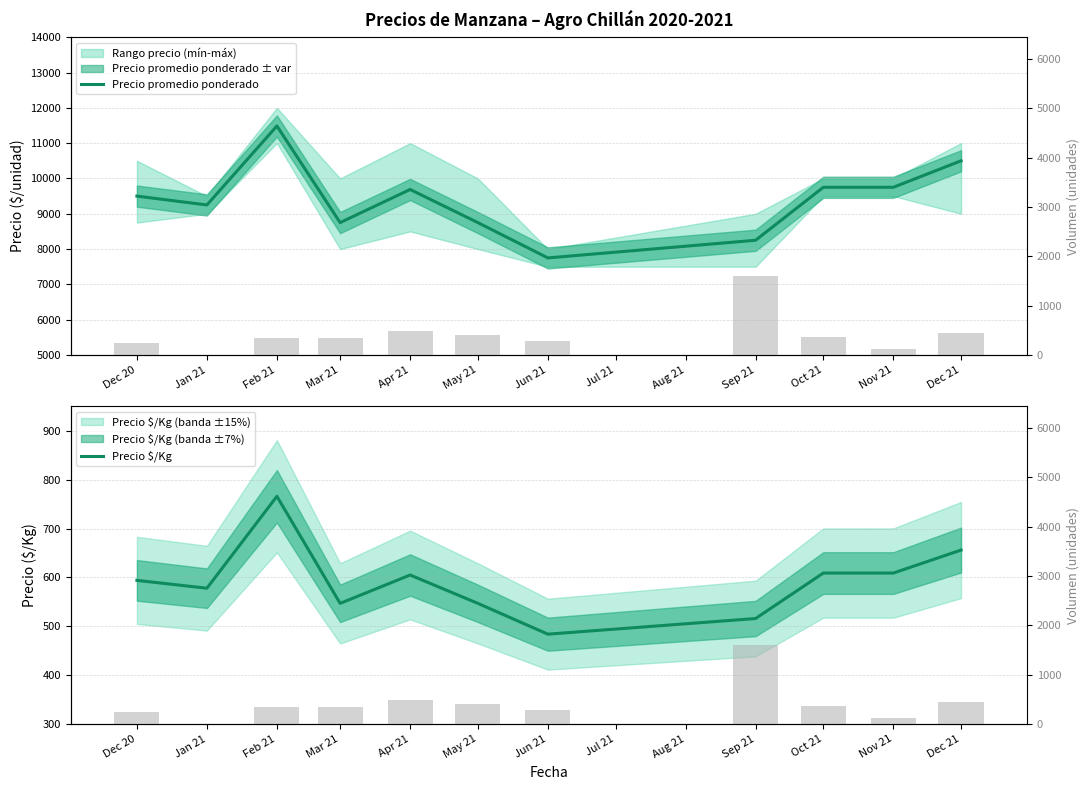

What is the difference between the Precio $/Kg values at Mar 21 and Apr 21?

58